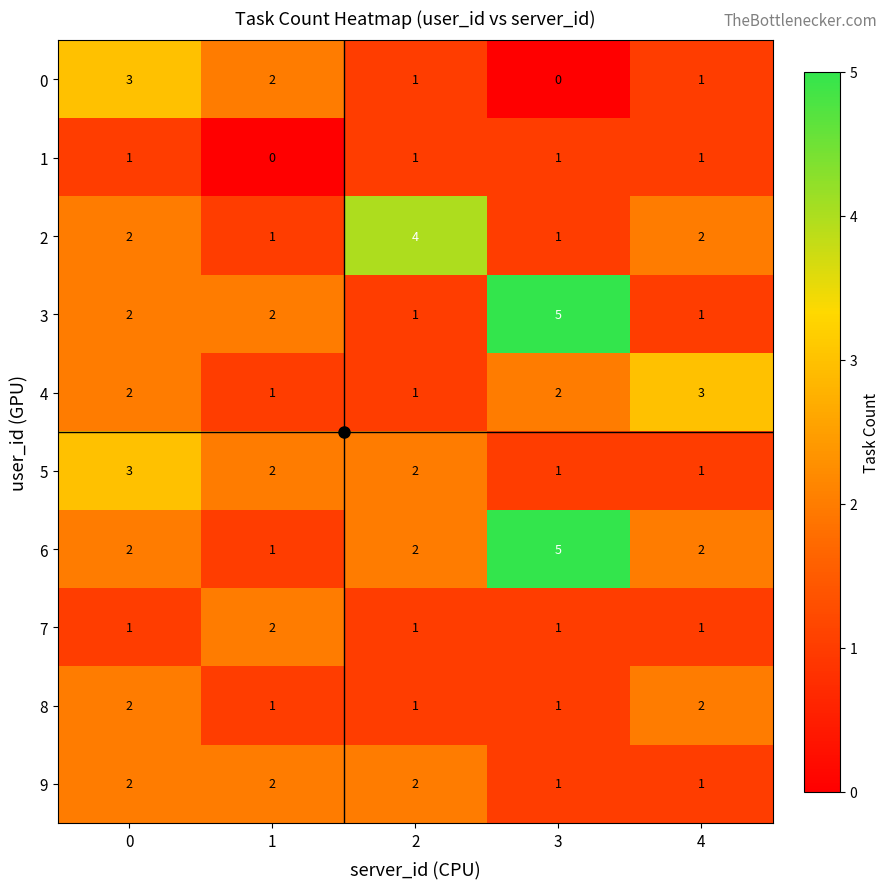

What is the maximum value for 2?

4